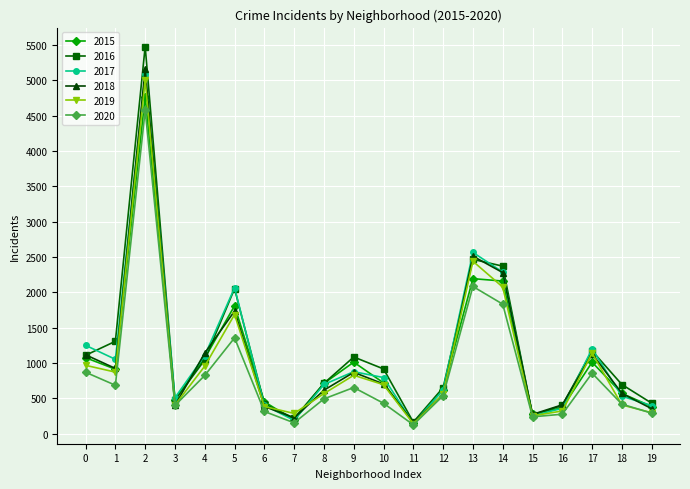

At how many categories does at least one series exceed 1007?

9